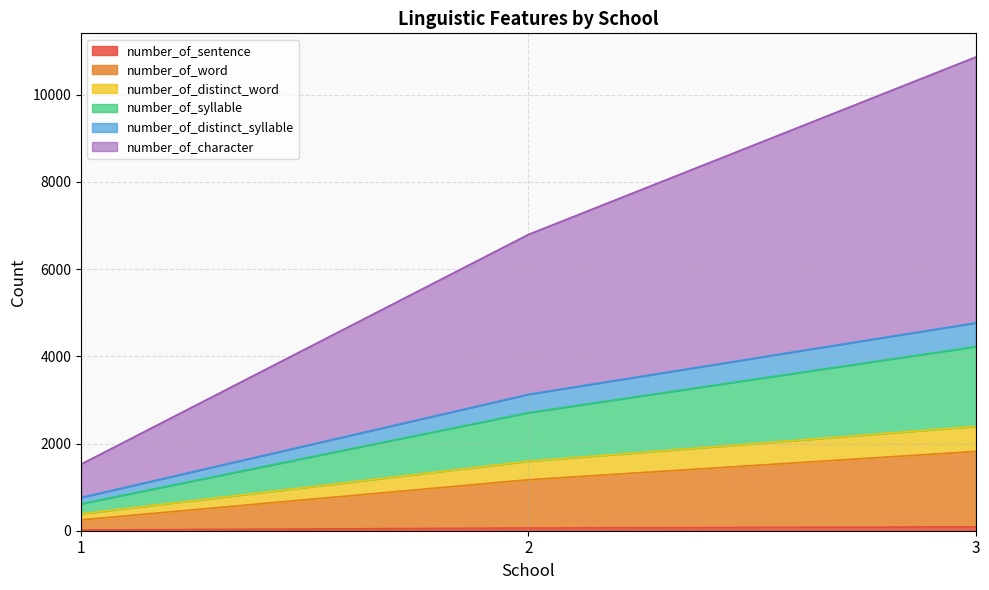

At which category is the sum across all series the highest?

3